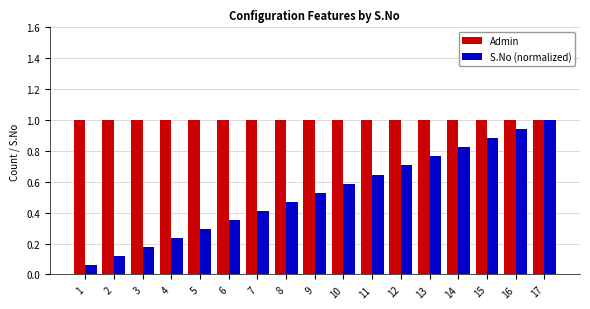

Where is S.No (normalized) nearest to the value 0?

1